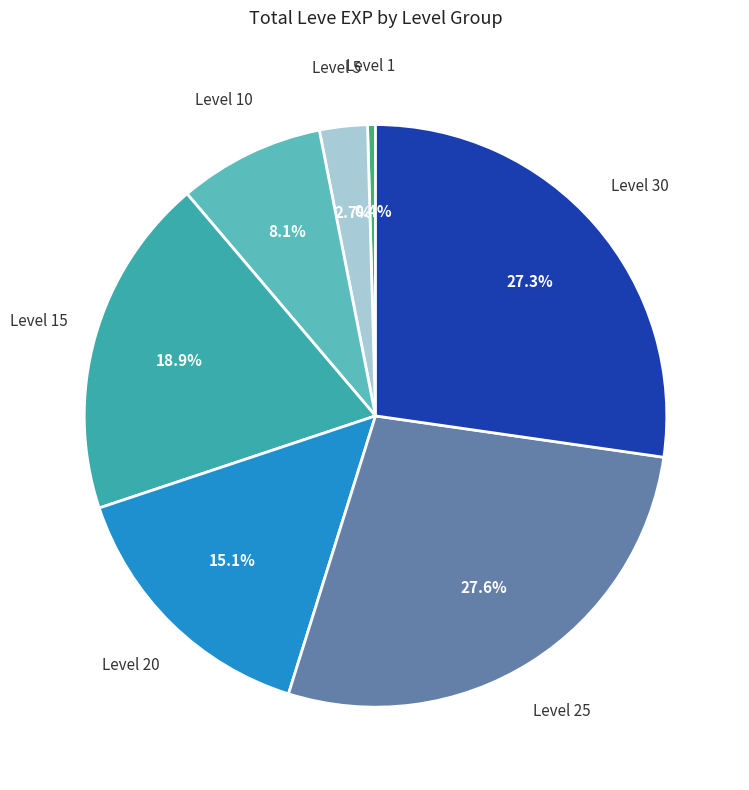

Is there any slice that represents more than half of the pie?

No